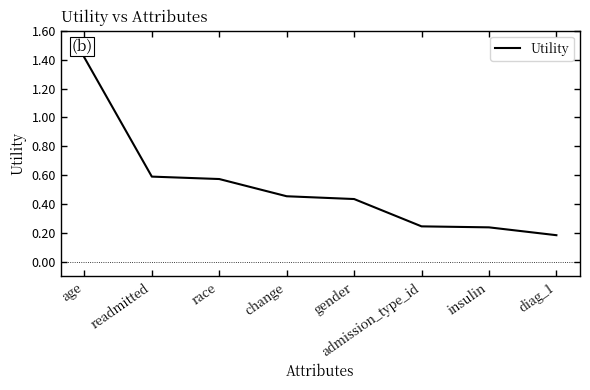

At which category does the chart reach its minimum across all series?

diag_1